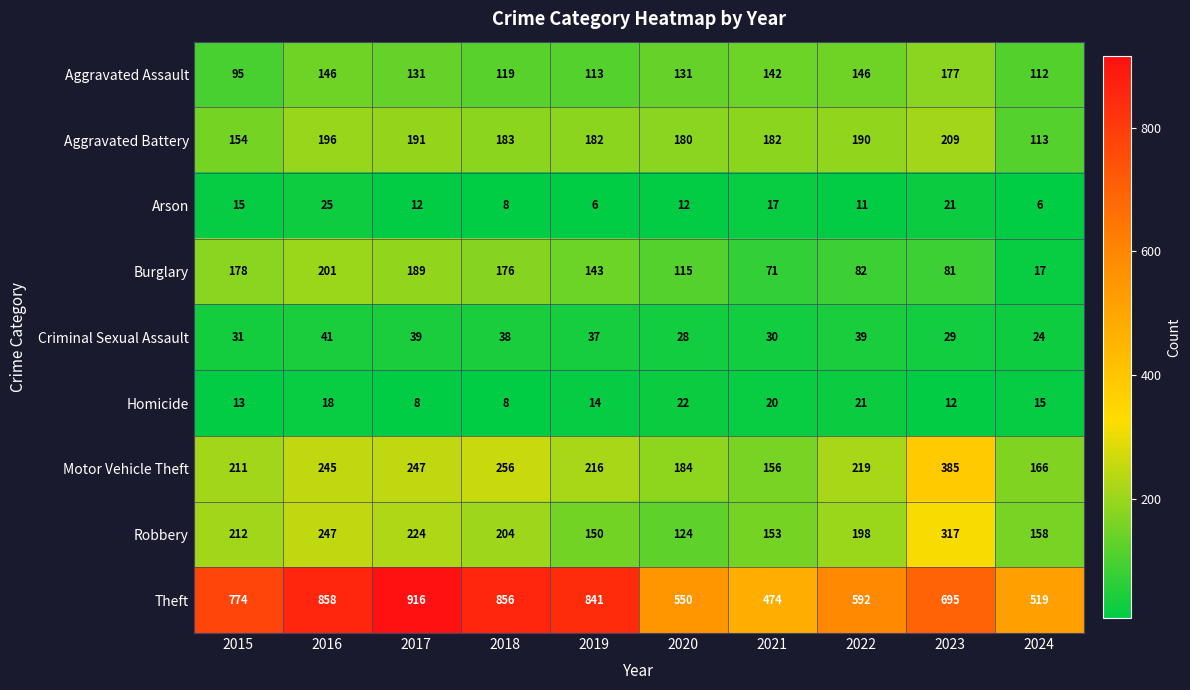

What is the minimum value shown in the chart?

6